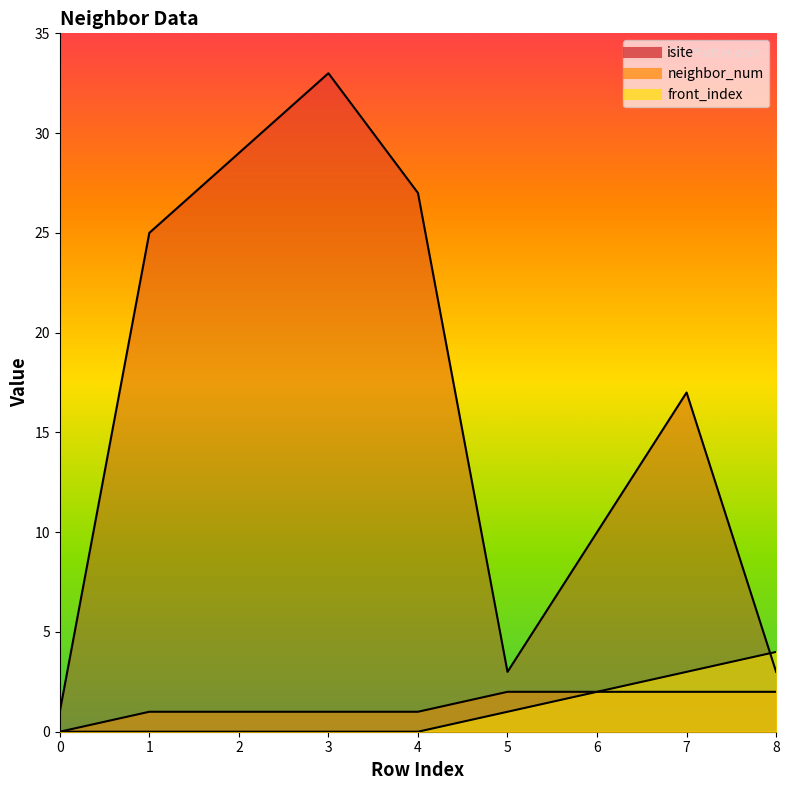

What are all the series names shown in the legend?

isite, neighbor_num, front_index